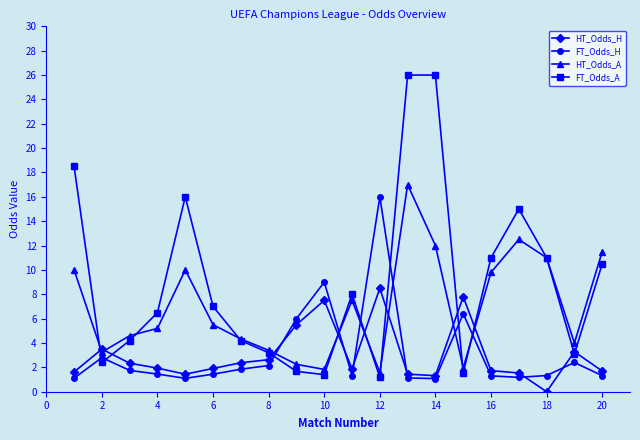

Which series has the widest spread of values?

FT_Odds_A